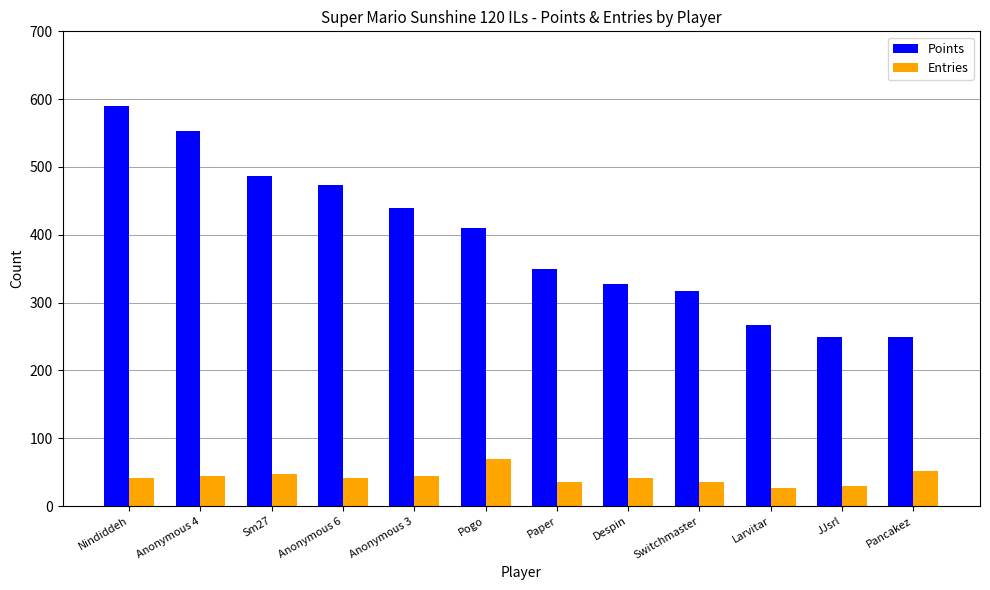

What is the sum of all Points values?

4711